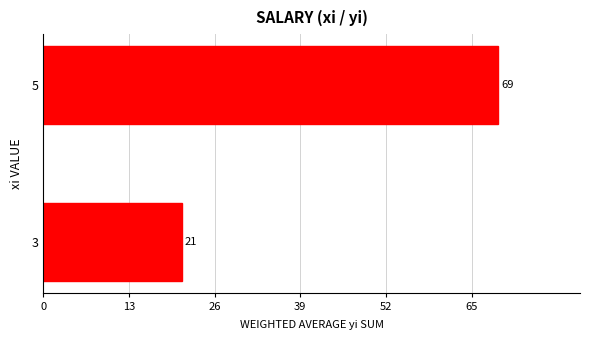

Is it true that the value at 3 is 21?

True